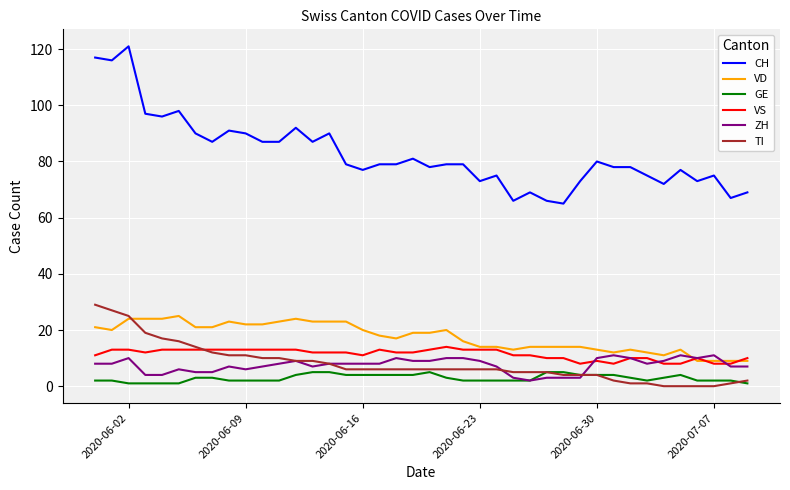

What is the highest value of the ZH series?

11